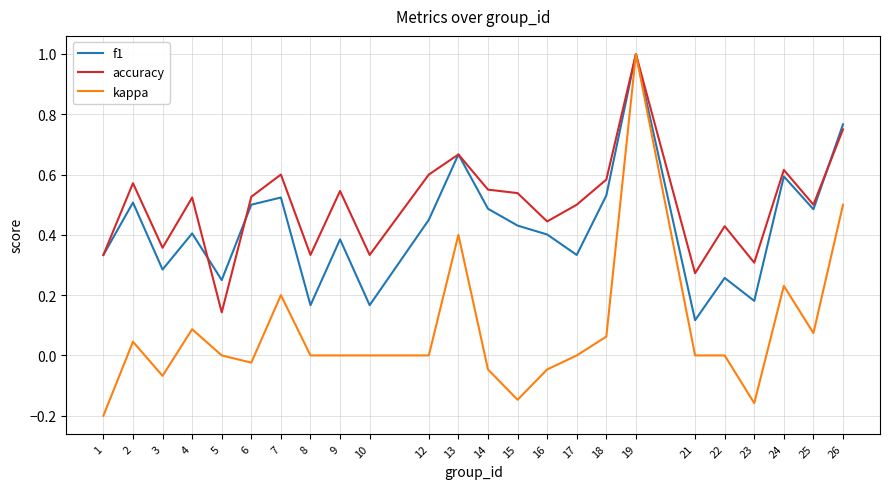

Where is the first local minimum for f1?

3